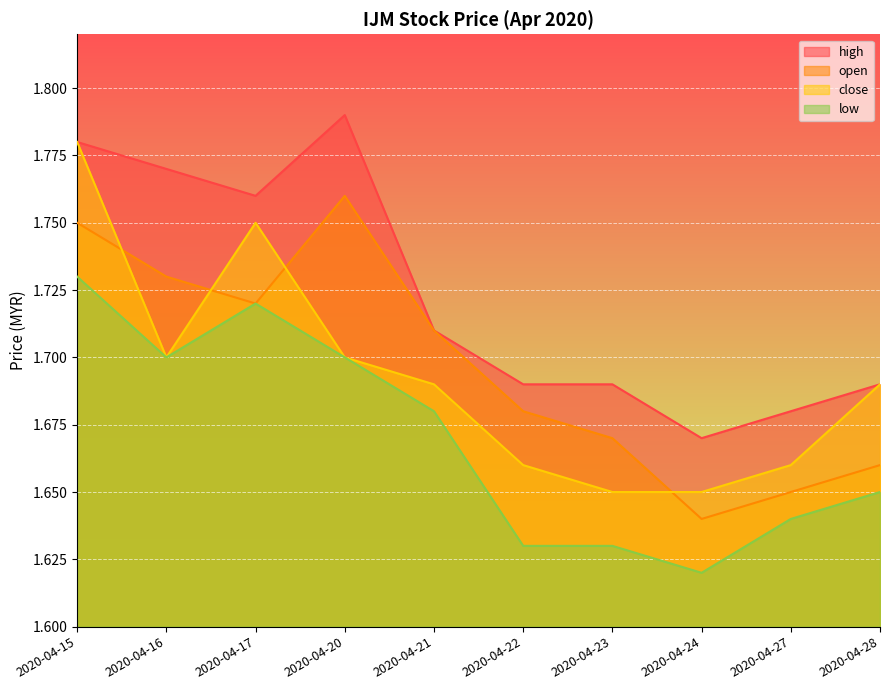

Is the value of low at 2020-04-22 greater than the value of close at 2020-04-17?

No